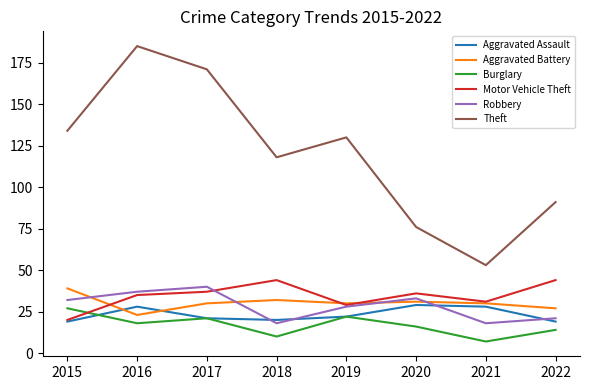

What is the difference between the highest and lowest values at 2021?

46